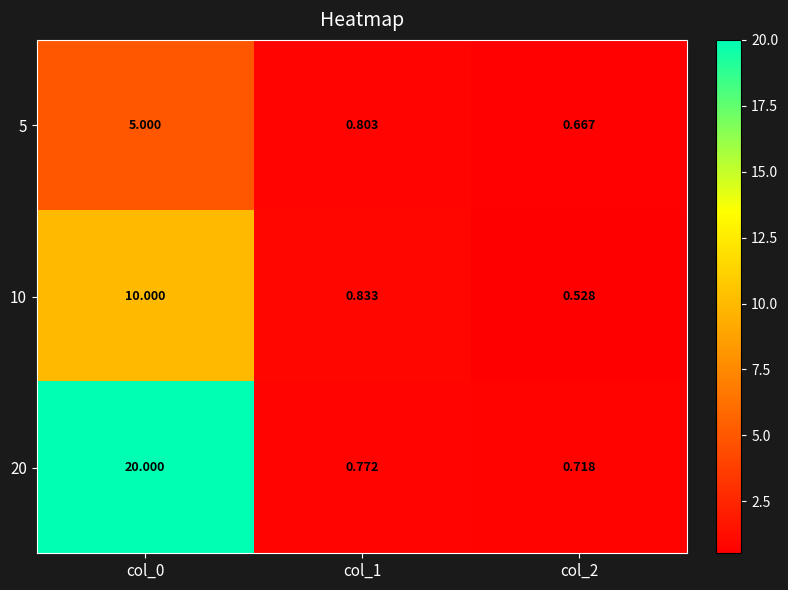

Is the value of 5 at col_2 greater than the value of 10 at col_2?

Yes